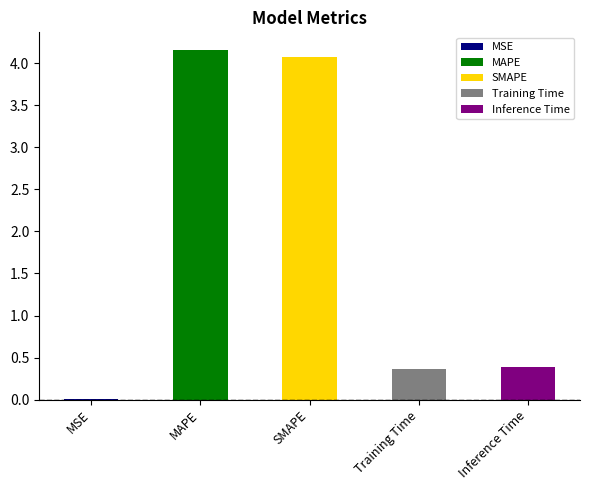

What position from the left is Training Time?

4